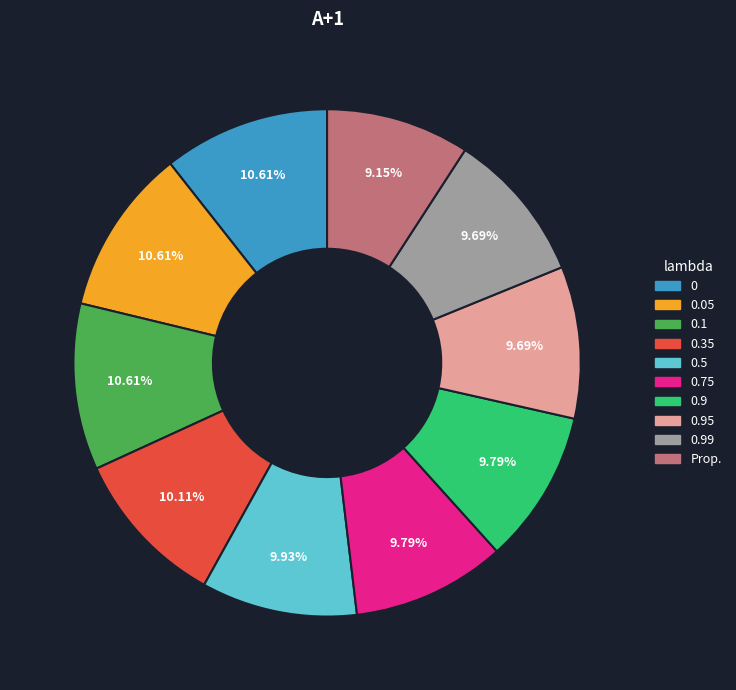

Combined, do Prop. and 0.05 account for over 50%?

No